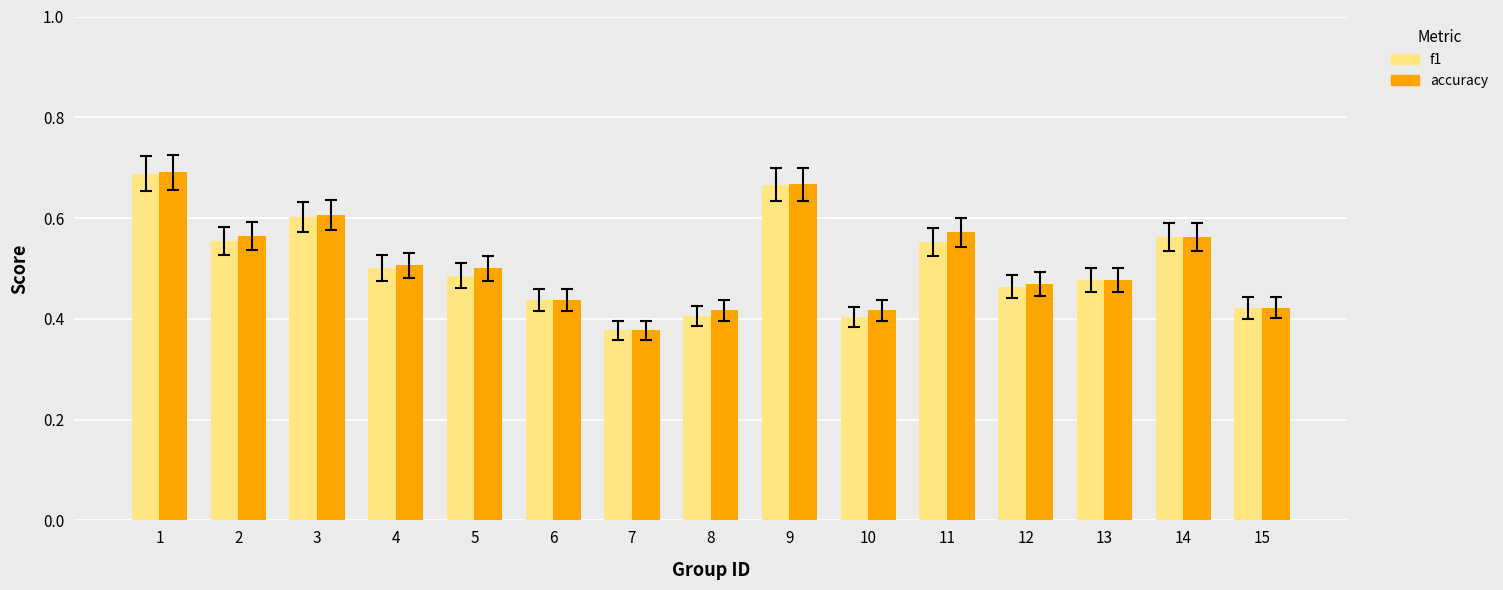

Are the bars horizontal?

No